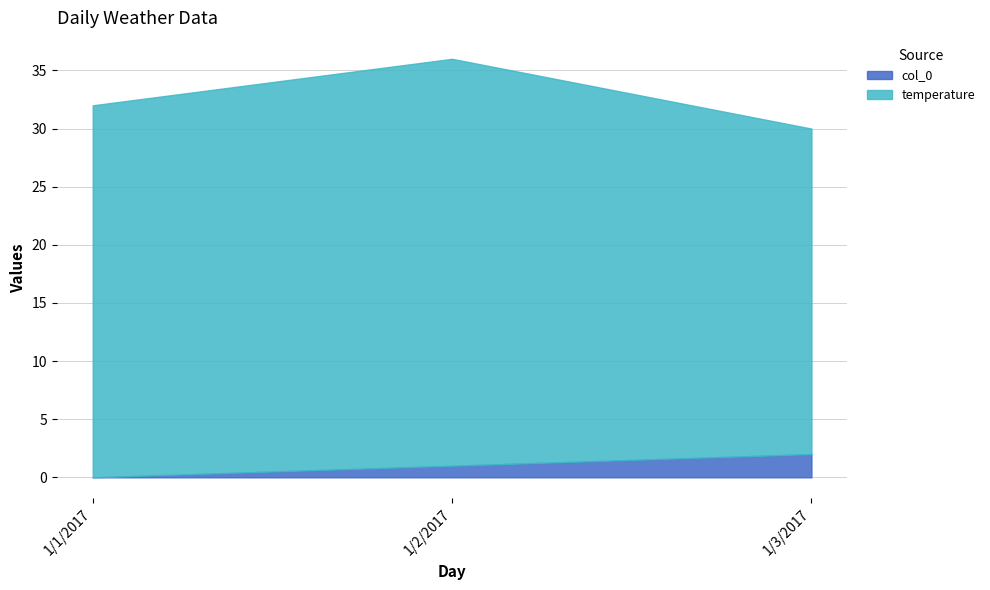

What is the difference between the maximum and minimum values in the temperature series?

7